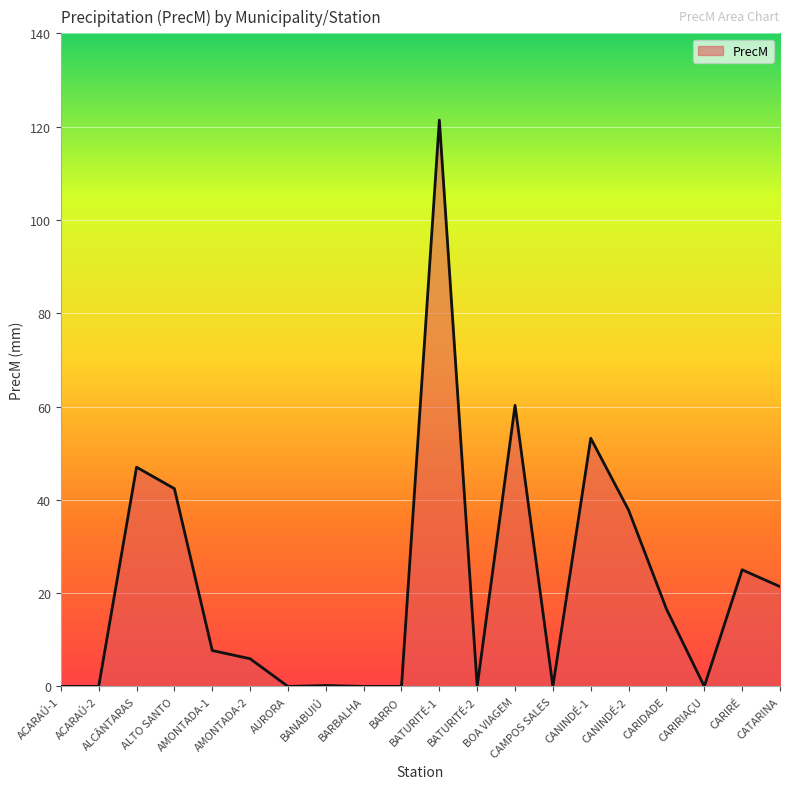

What is the greatest value displayed?

121.4